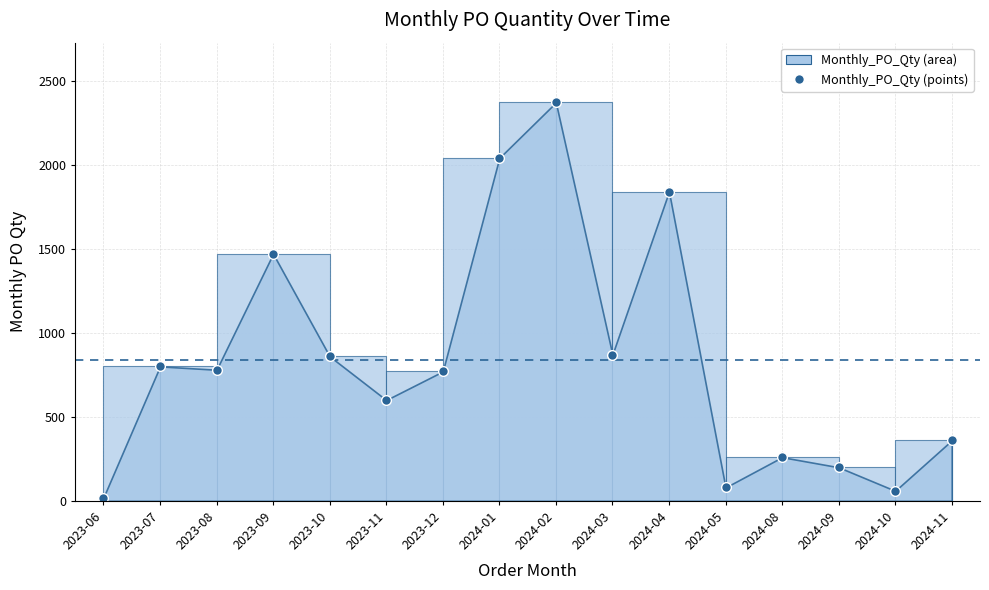

Where is the data nearest to the value 1195?

2023-09